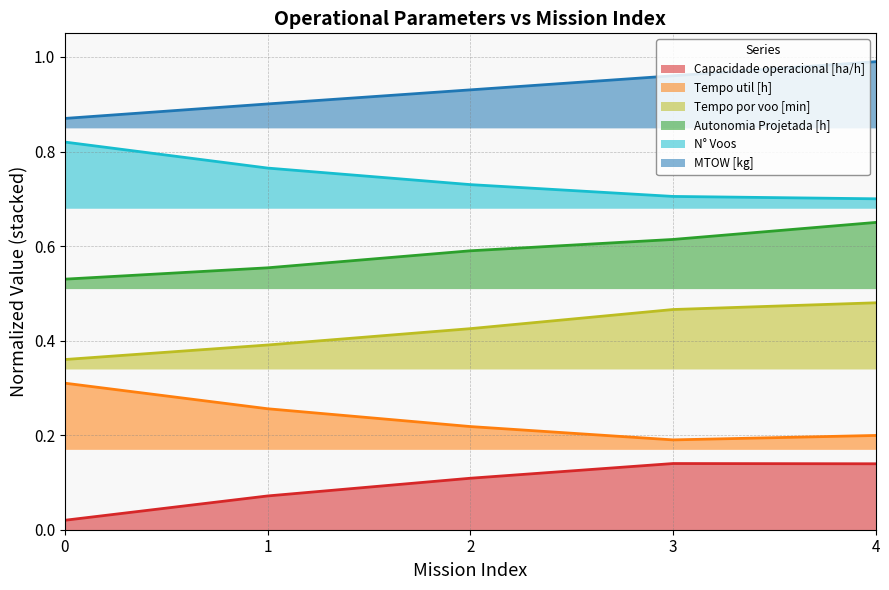

What is the value of the Tempo por voo [min] point at the 3rd from the left?

0.4